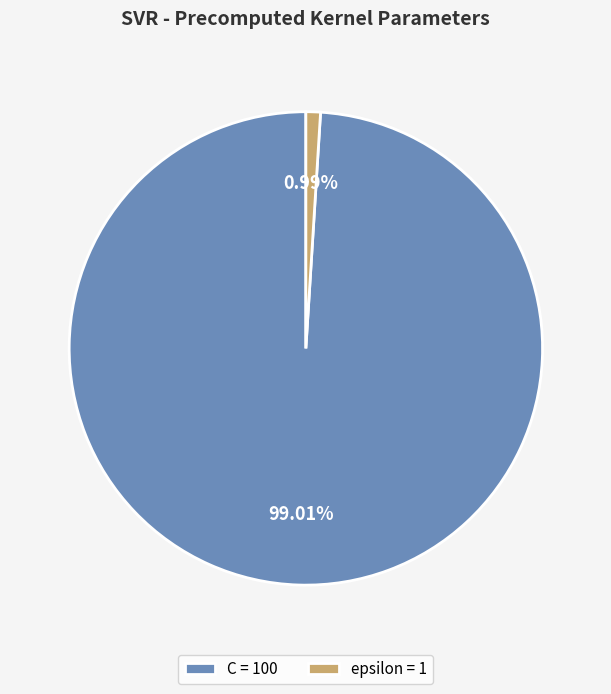

To the nearest percent, what is the difference between the largest and smallest slice percentages?

98%